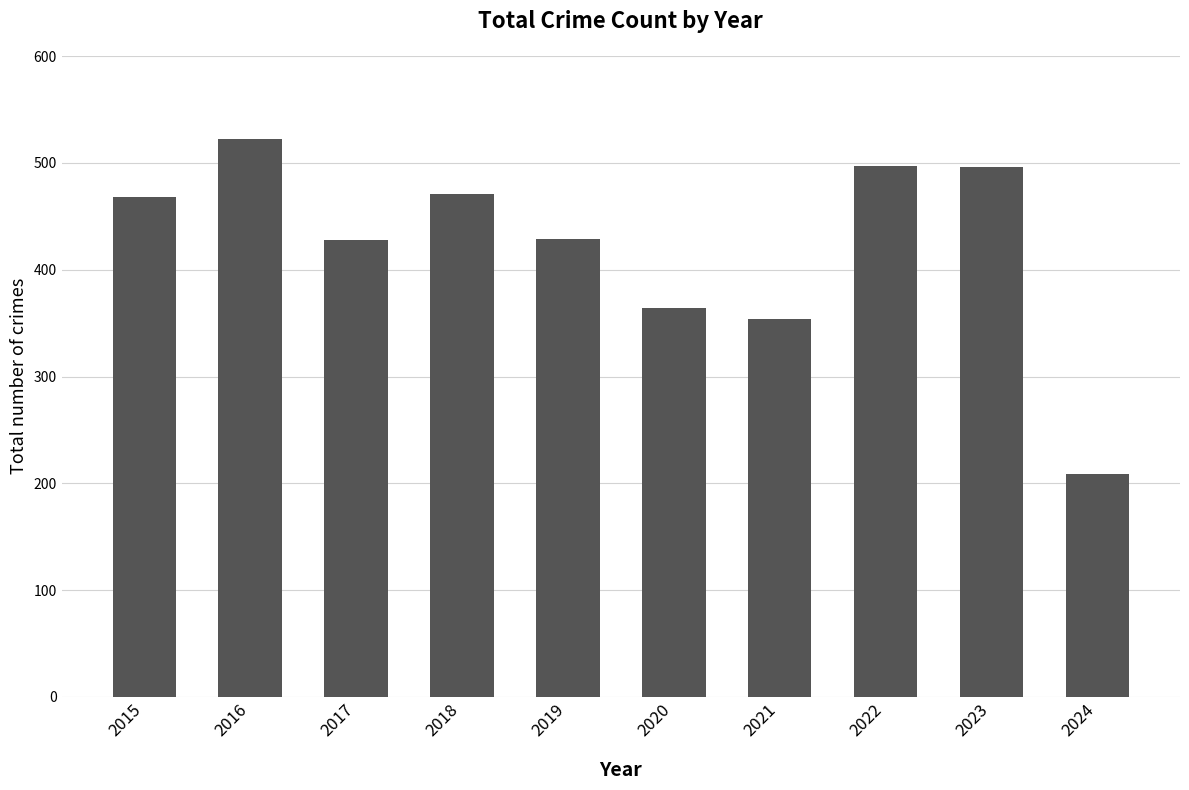

What is the value of the 10th bar from the left?

209